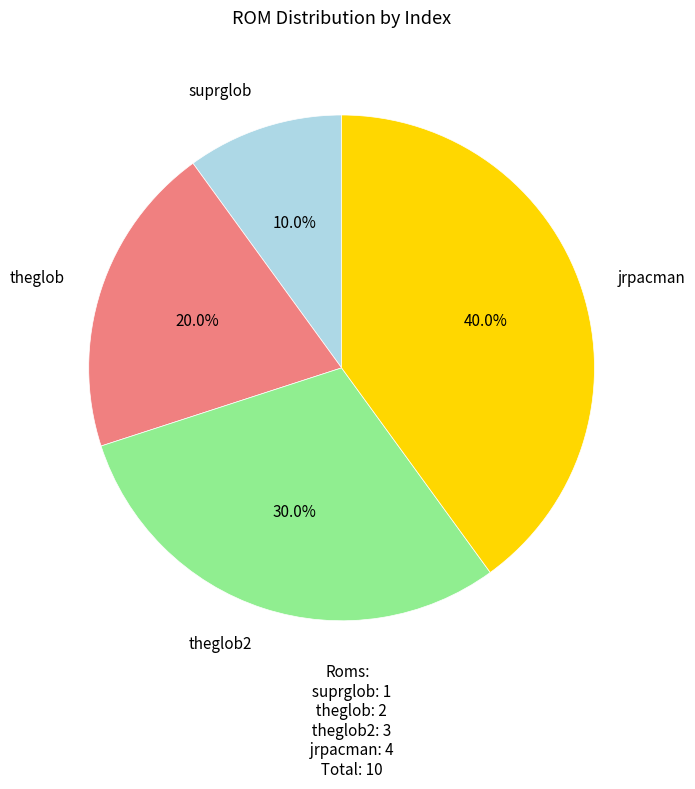

Is there any slice that represents more than half of the pie?

No